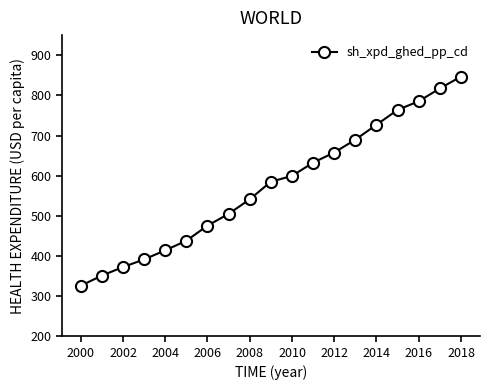

What is the average value?

574.6